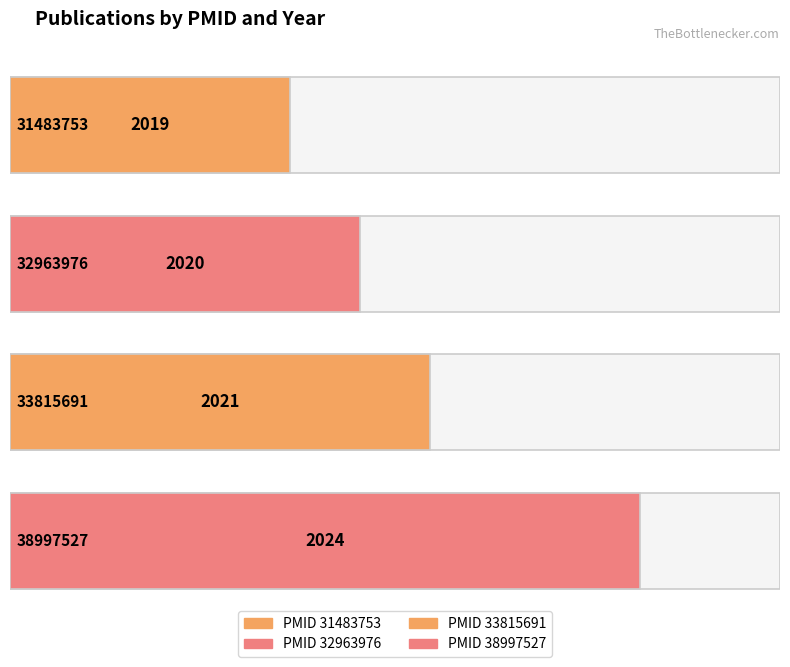

What is the sum of the values at 31483753 and 38997527?

4043